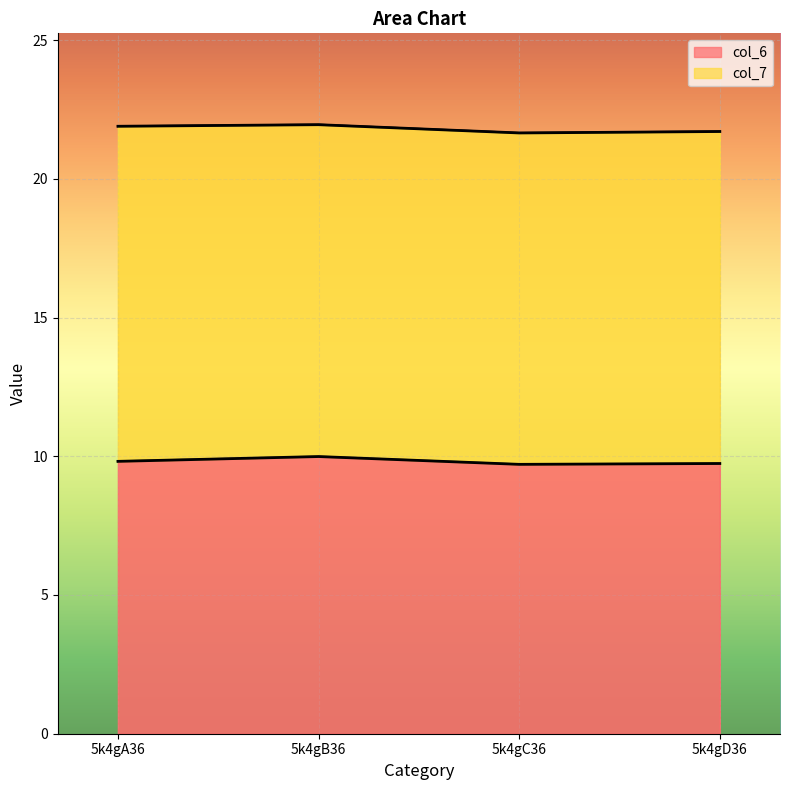

What is the value of the 3rd point from the left?

9.7